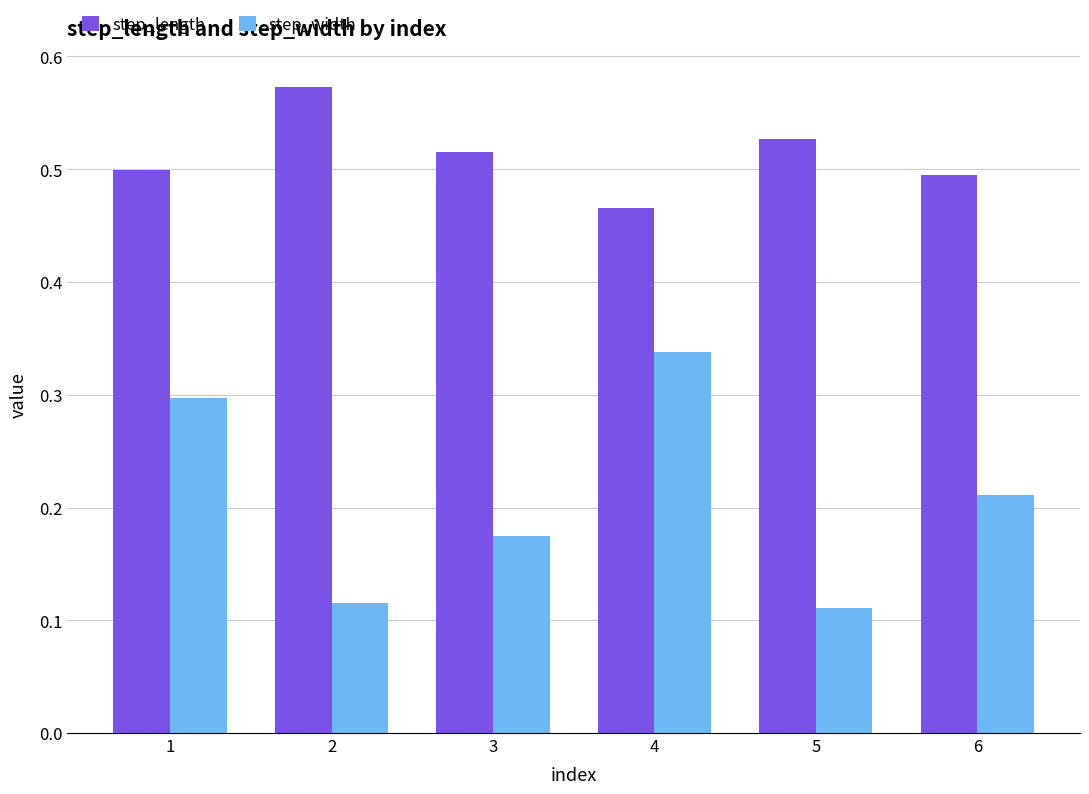

How many step_width values are between 0 and 1?

6